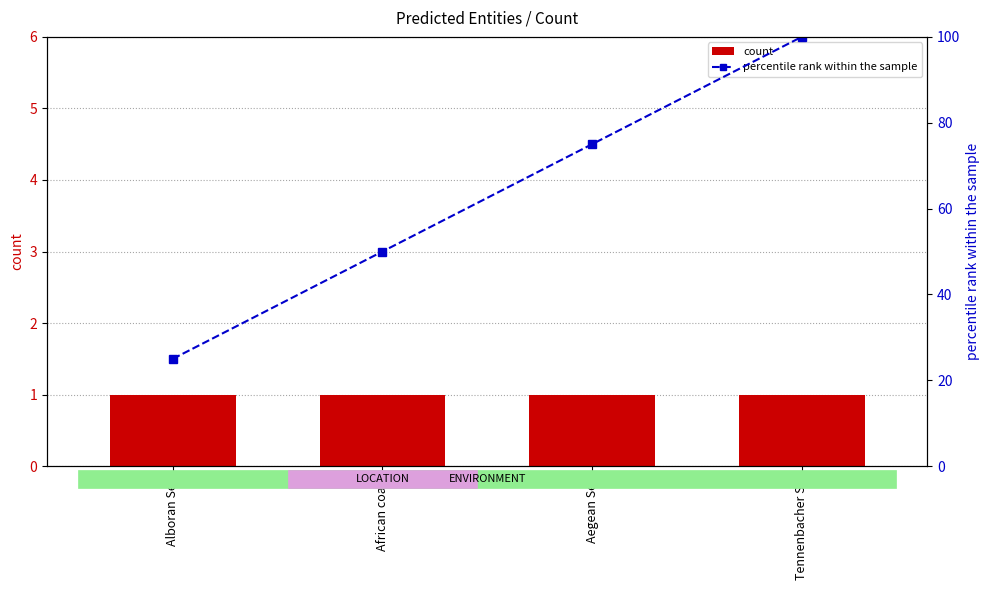

Is the value of percentile rank within the sample at Aegean Sea greater than the value of count at Alboran Sea?

Yes